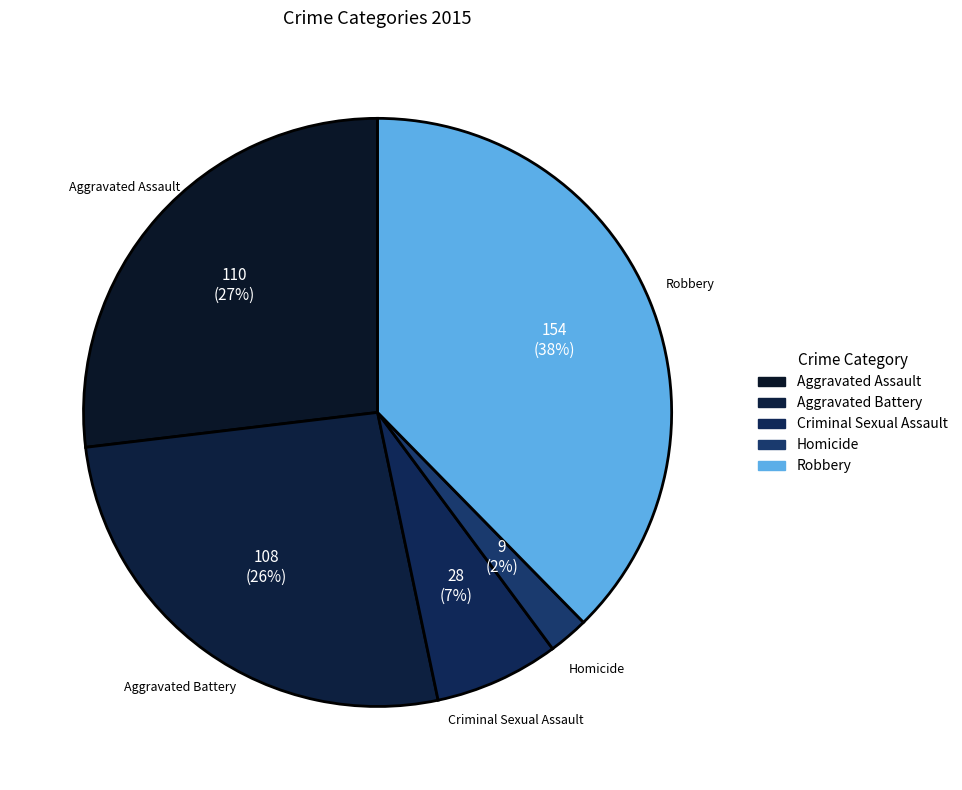

How many slices are in this pie chart?

5